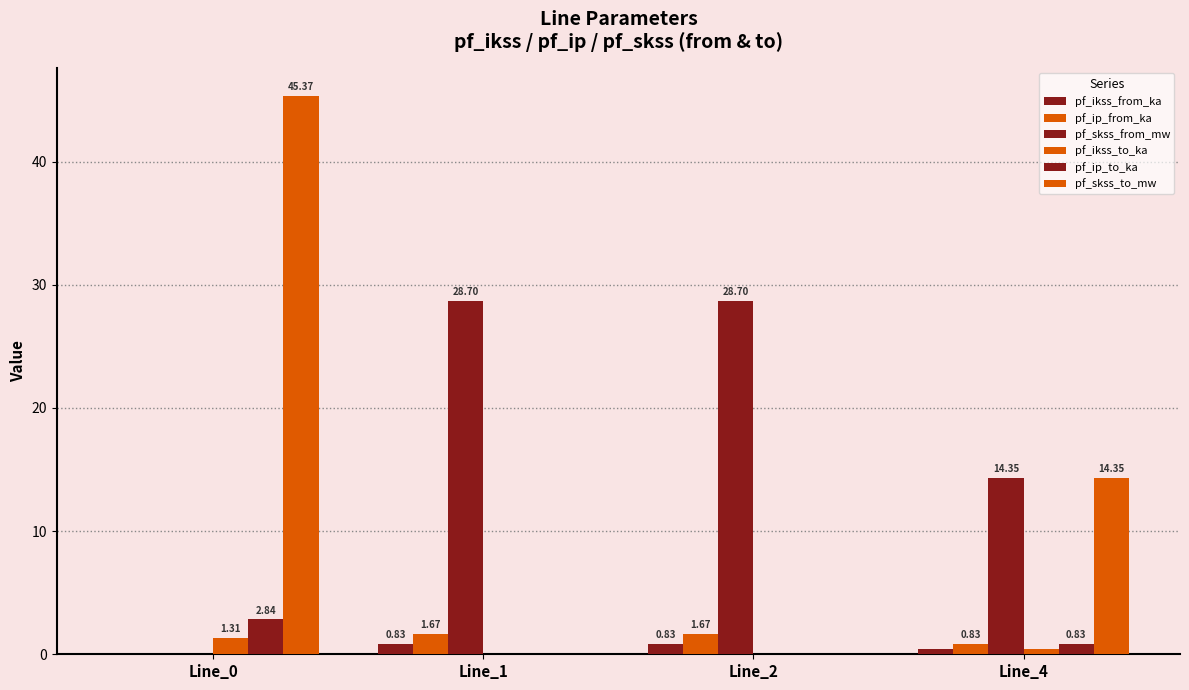

How many categories are shown in the chart?

4